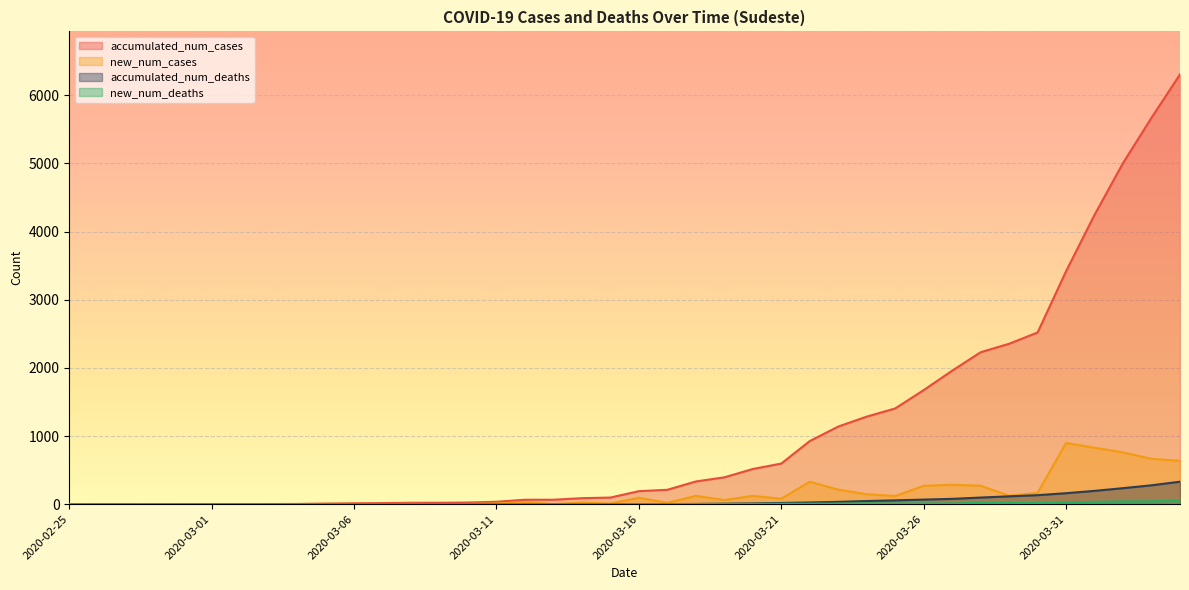

At which label is new_num_deaths closest to 26?

2020-03-31